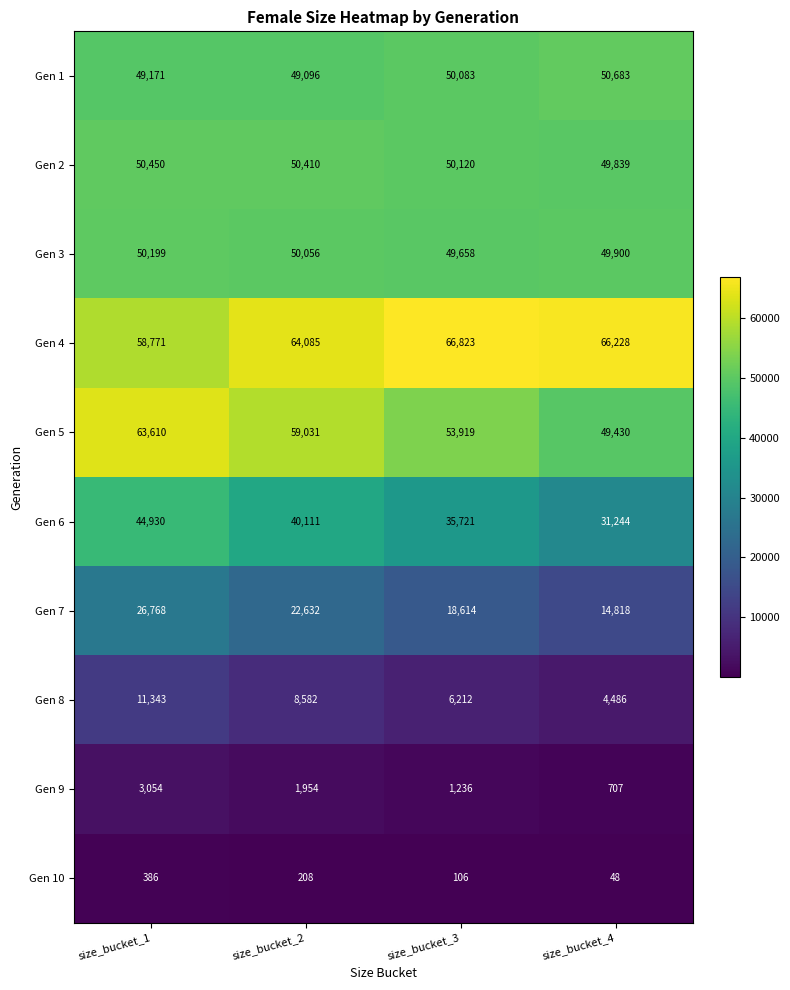

The Gen 4 series shows 66228 at size_bucket_4. True or false?

True